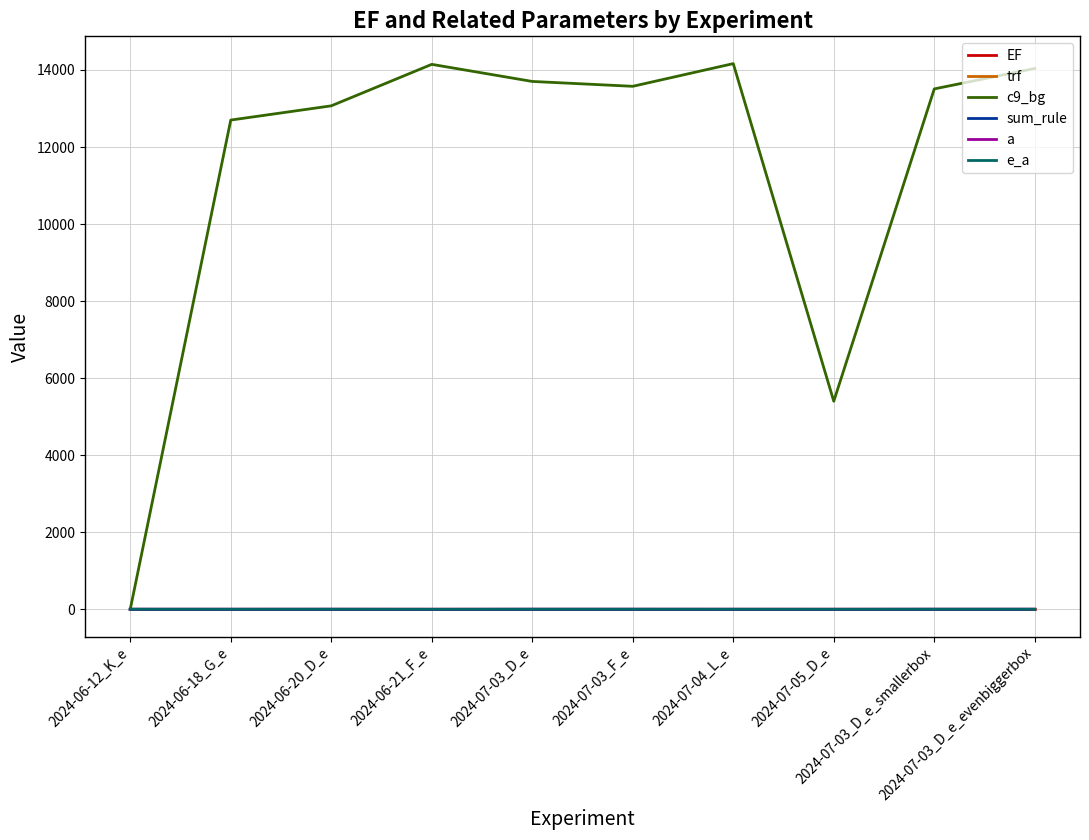

What are all the series names shown in the legend?

EF, trf, c9_bg, sum_rule, a, e_a